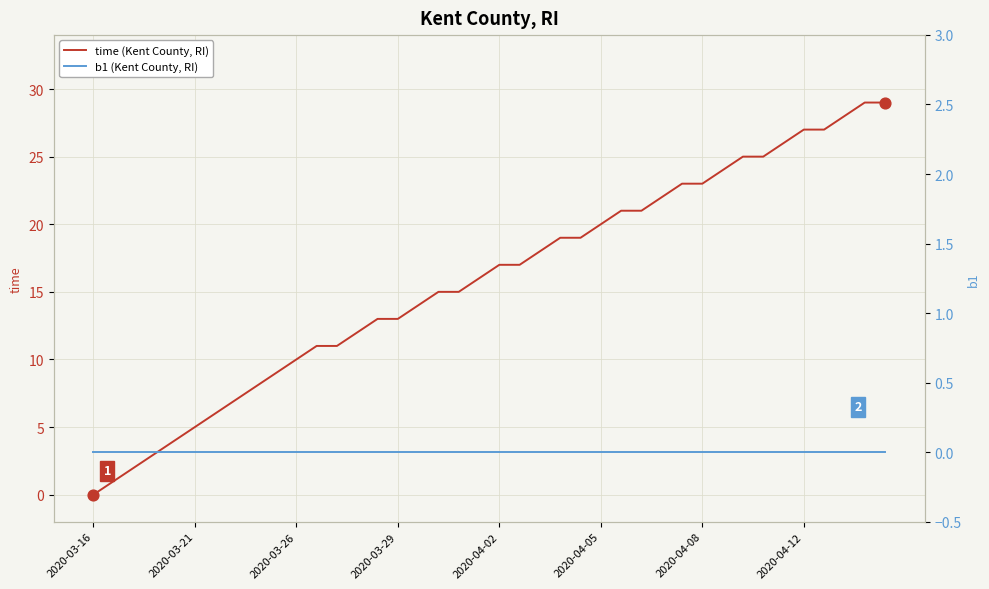

Which series reaches the minimum Y coordinate?

time (Kent County, RI)